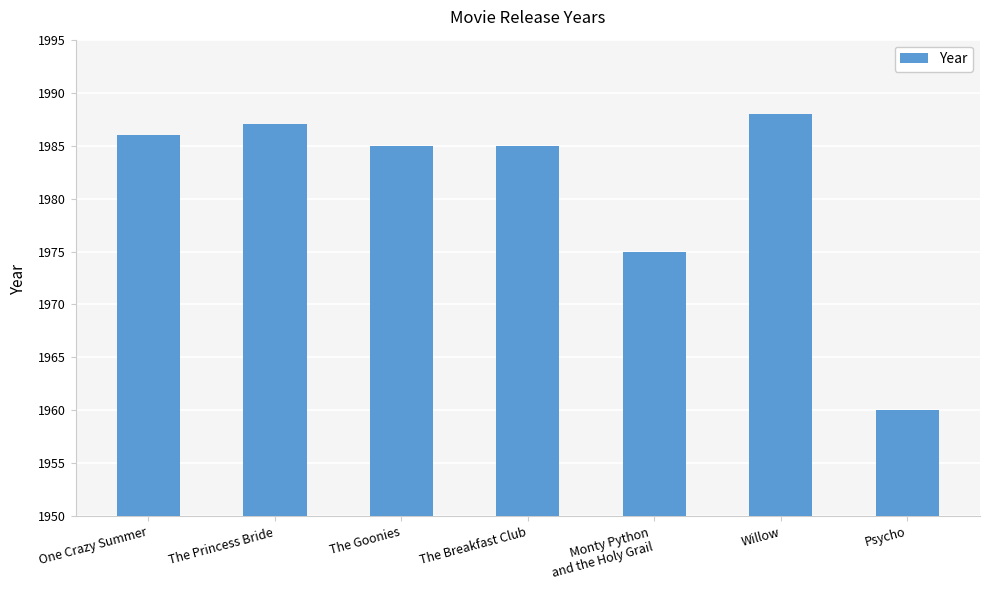

Is it true that the value at The Breakfast Club is 1985?

True